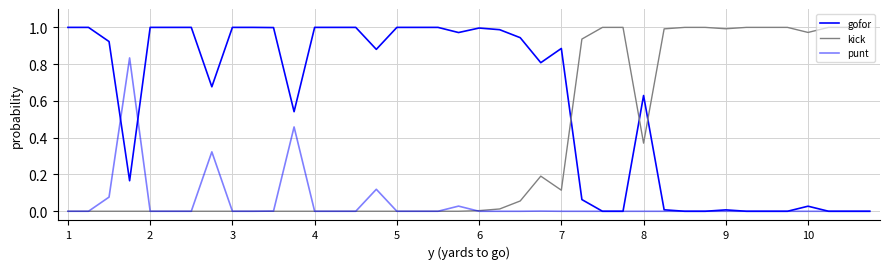

Which series ends up on top after the final intersection of gofor and kick?

kick